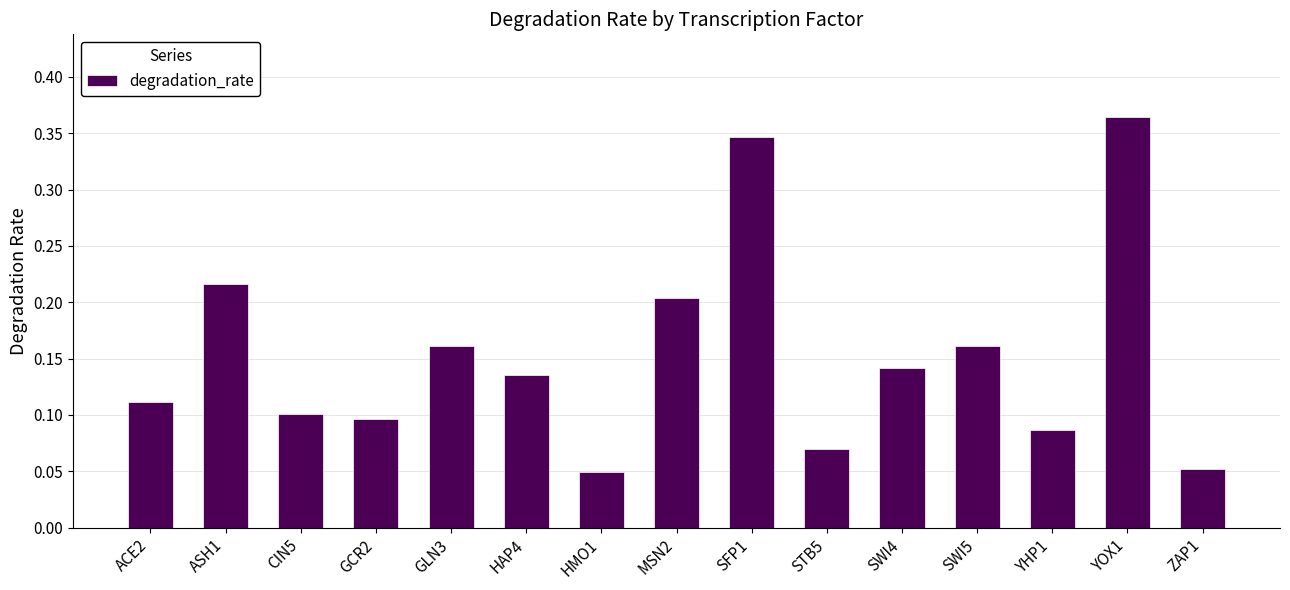

Which category has the highest value across all series?

YOX1